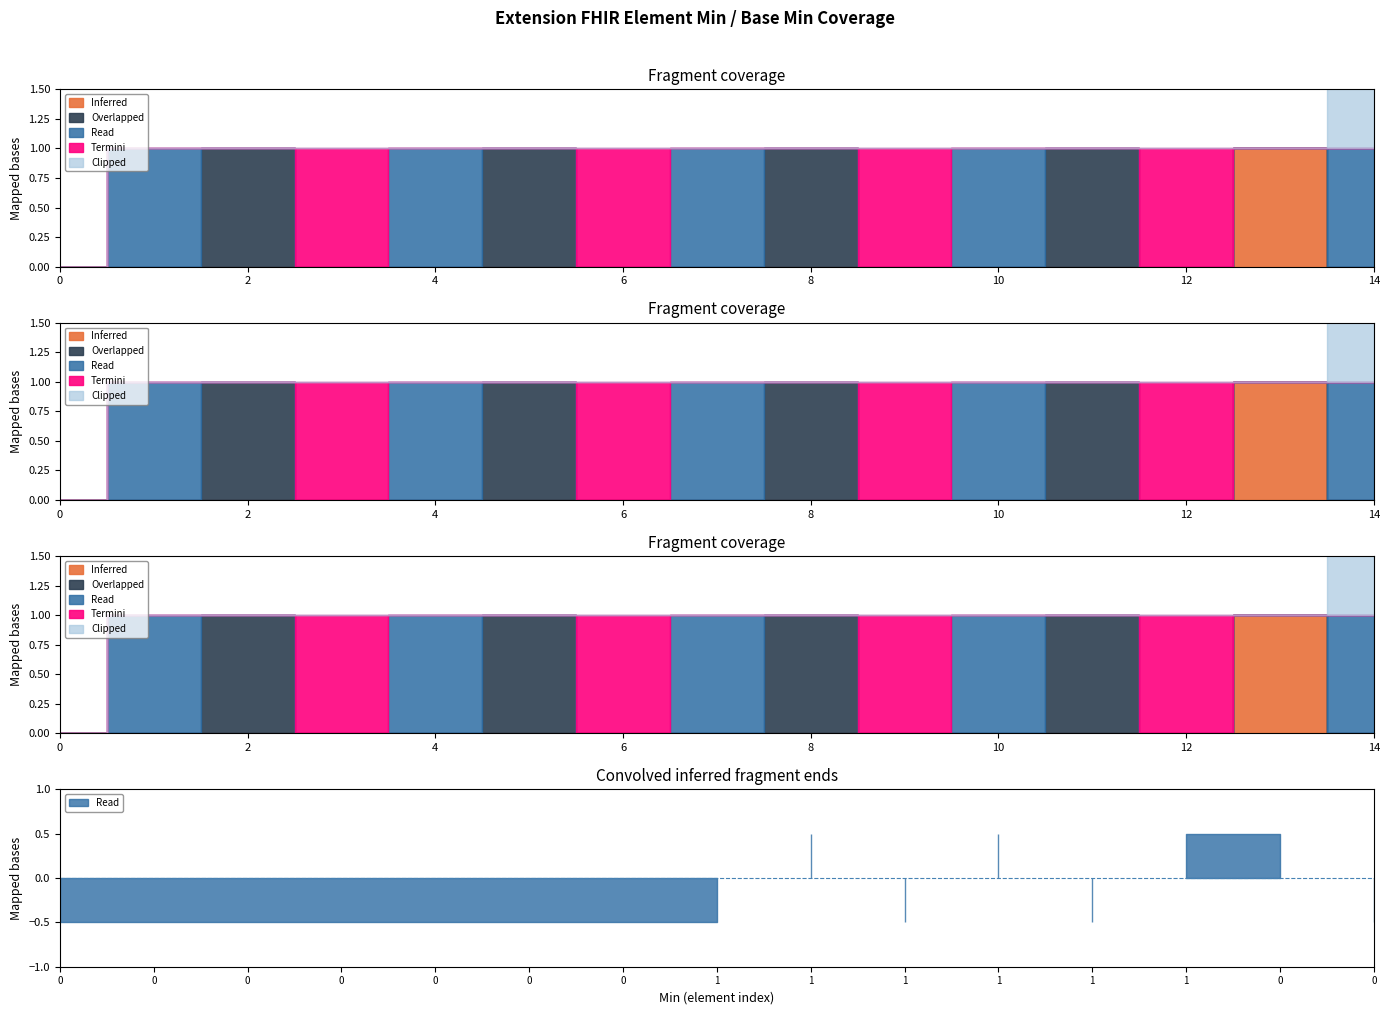

What is the difference between the highest and lowest values at 1?

1